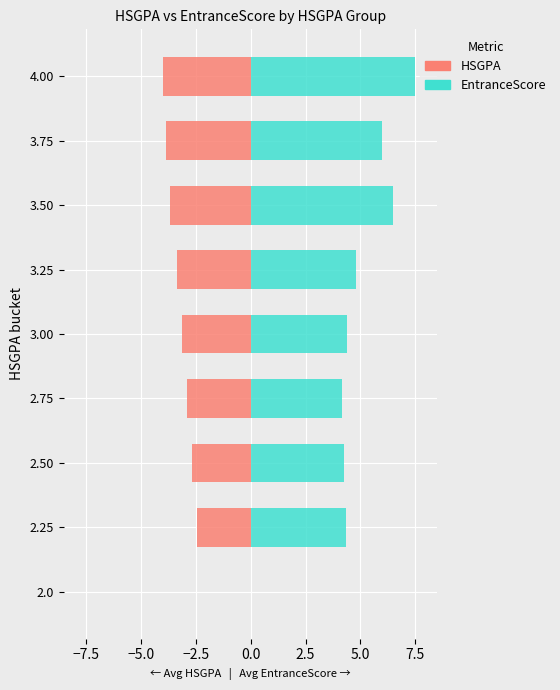

How many data points in EntranceScore are above 4?

8